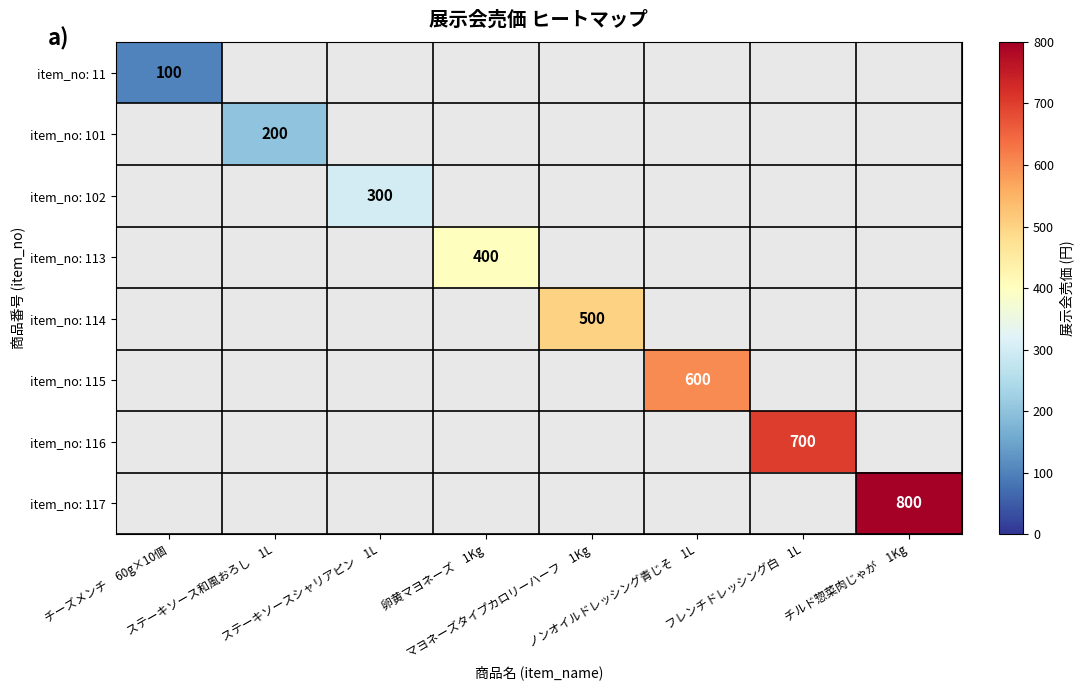

What is the maximum value shown in the chart?

800.0